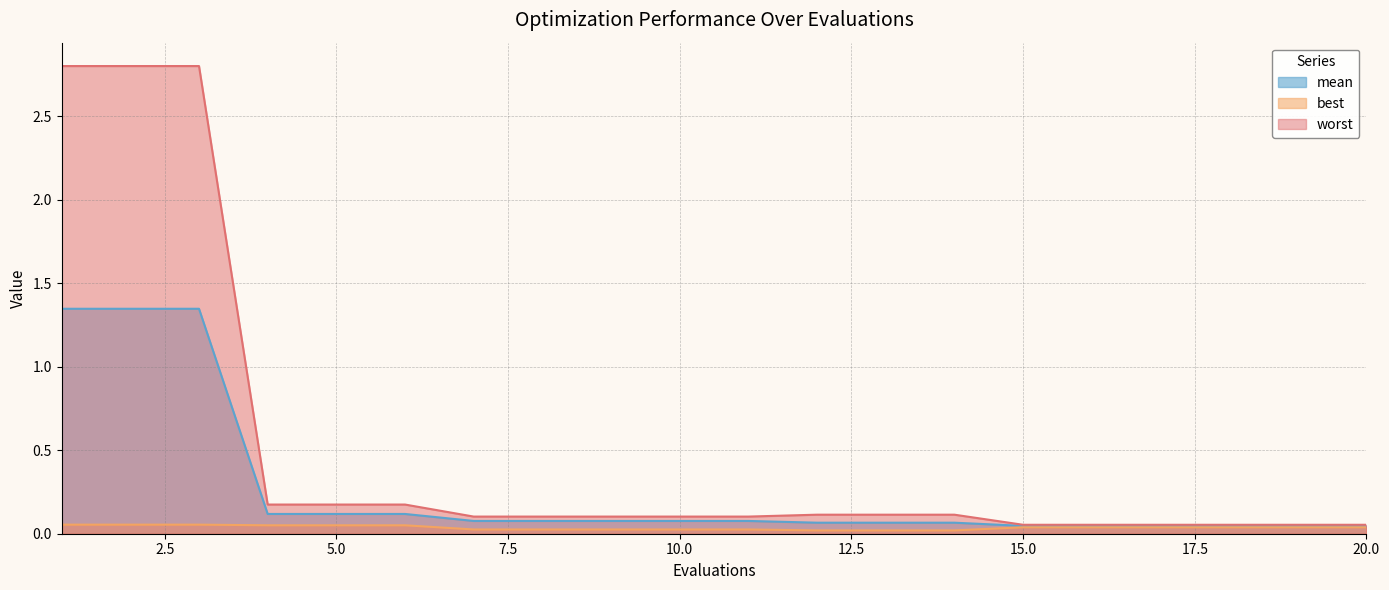

True or false: mean has a value of 0.0 at 14.

False